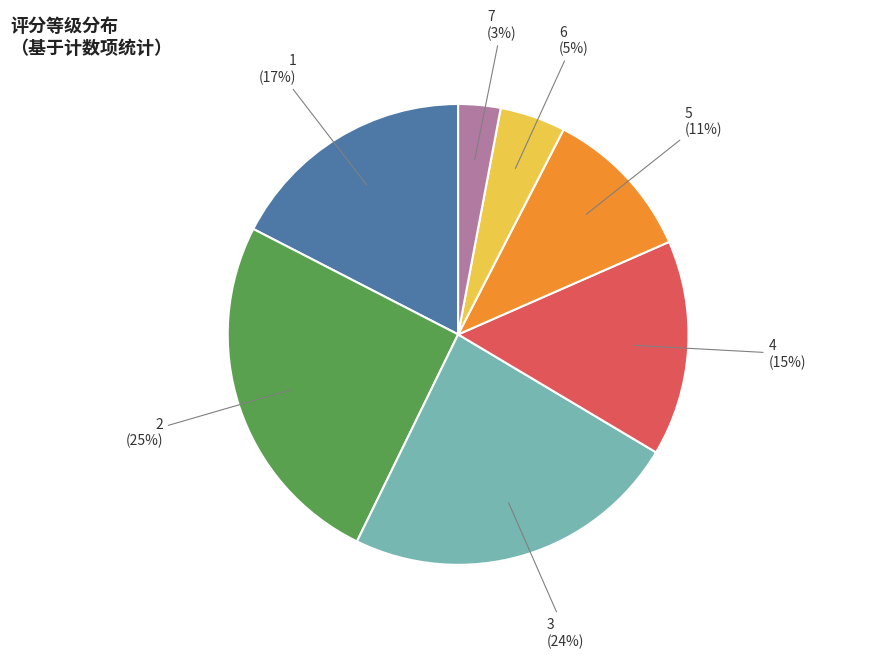

Which slice is the smallest?

7